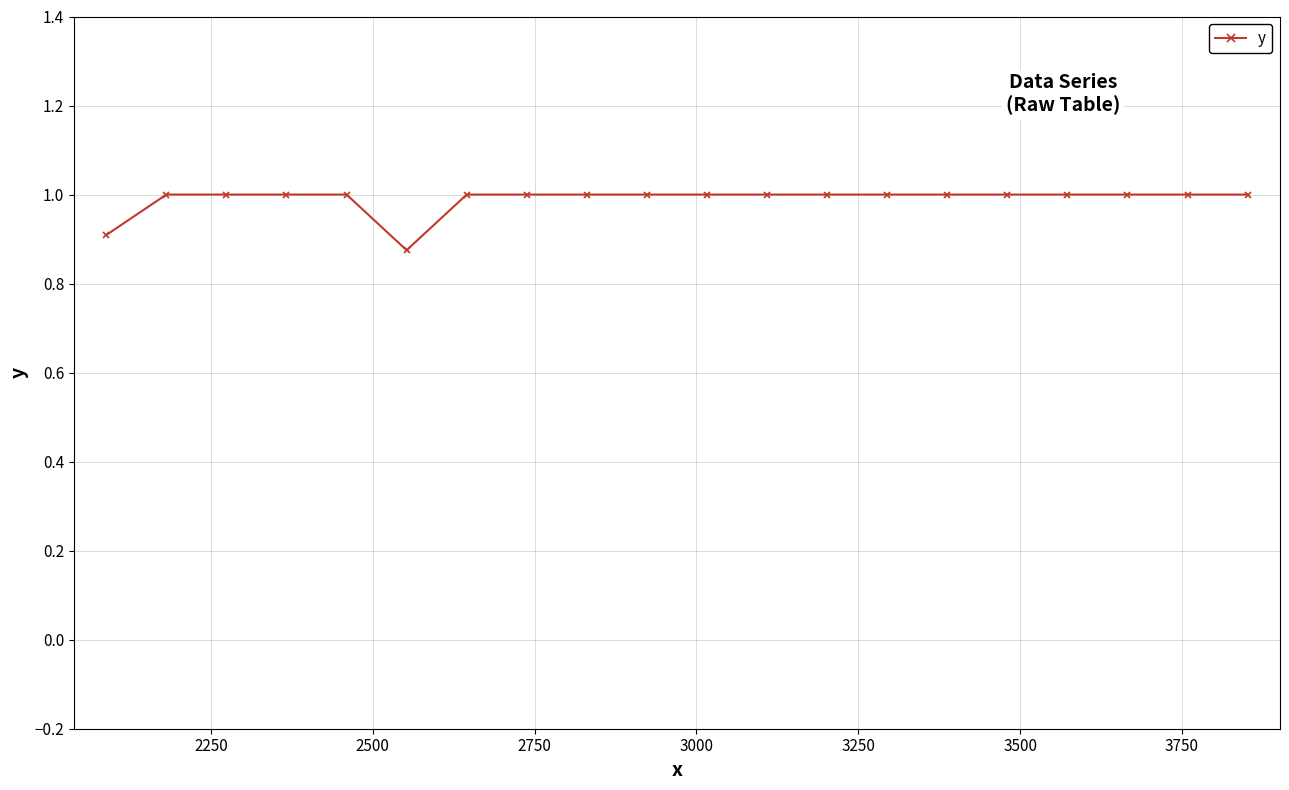

Does the chart display data point markers on the line(s)?

Yes